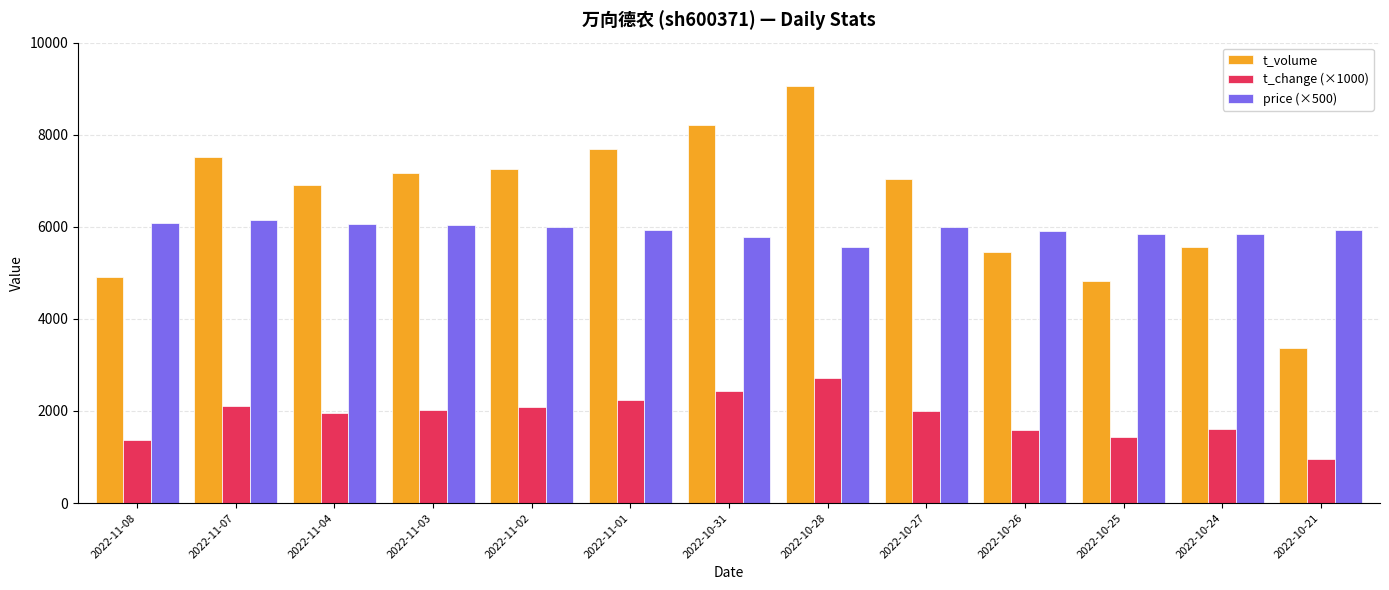

What is the label of the 11th bar from the right?

2022-11-04